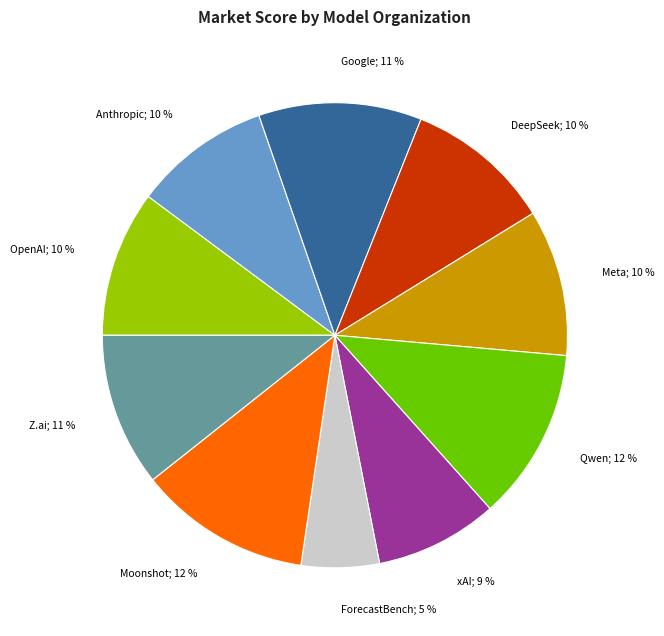

The Anthropic slice represents 10% of the pie. True or false?

True